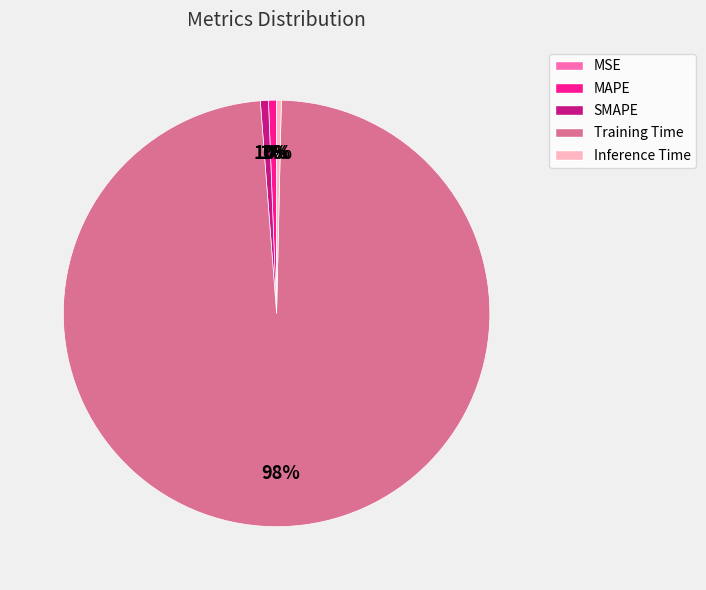

To the nearest percent, what is the difference between the largest and smallest slice percentages?

98%